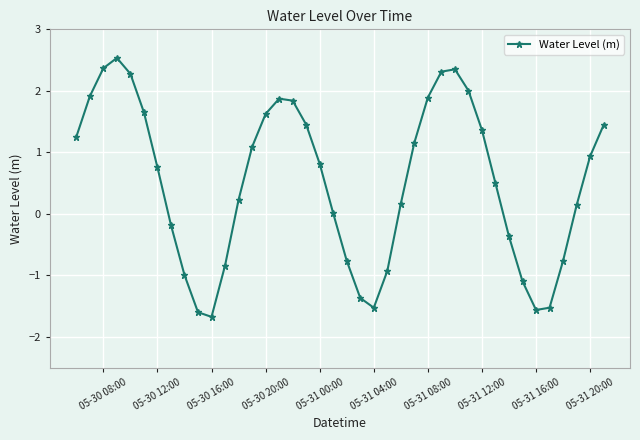

What is the difference between the second highest and second lowest values?

4.0